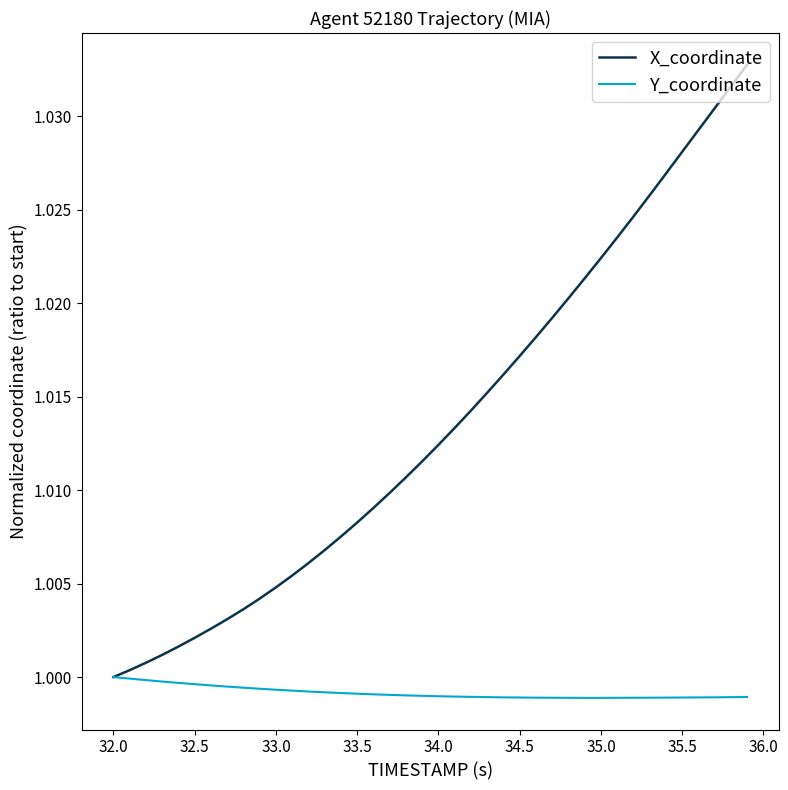

List the series in order of their overall mean, lowest first.

Y_coordinate, X_coordinate